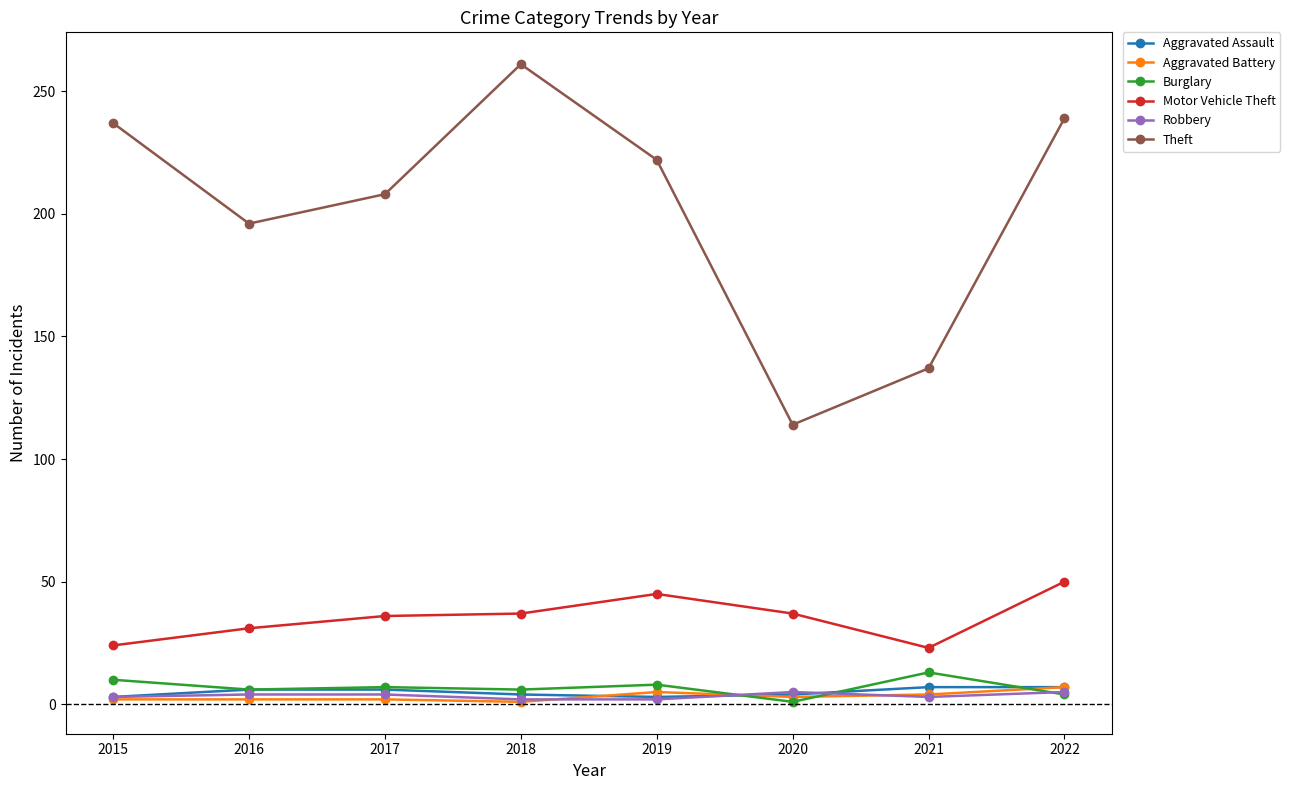

Is the value of Aggravated Assault at 2020 greater than the value of Motor Vehicle Theft at 2017?

No